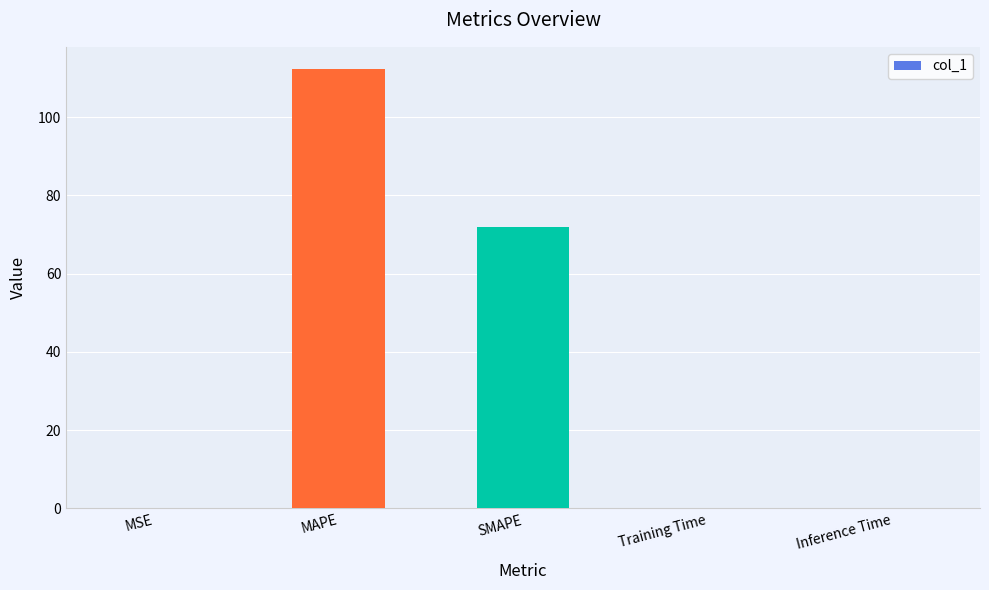

What is the maximum value shown in the chart?

112.4